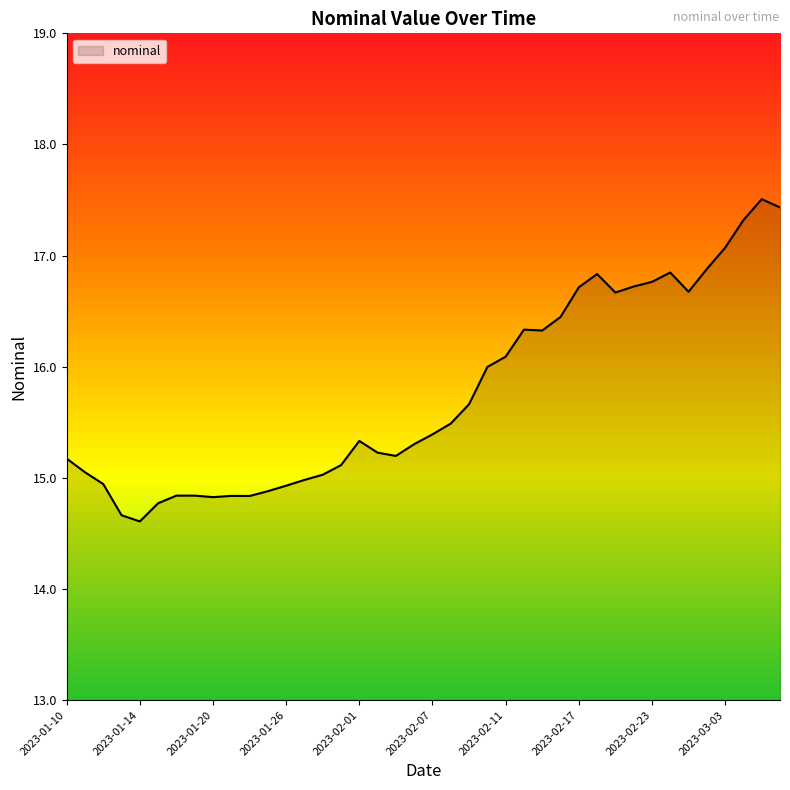

How many series are shown in this chart?

1